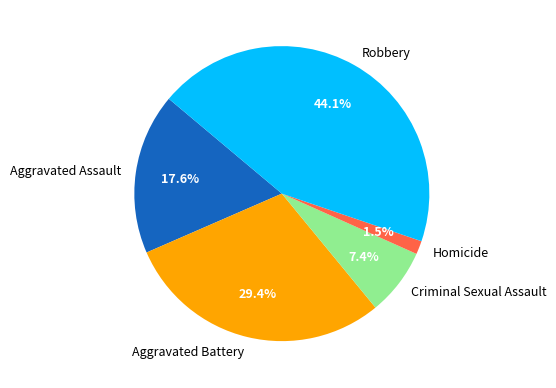

Is Aggravated Battery the majority of the pie?

No